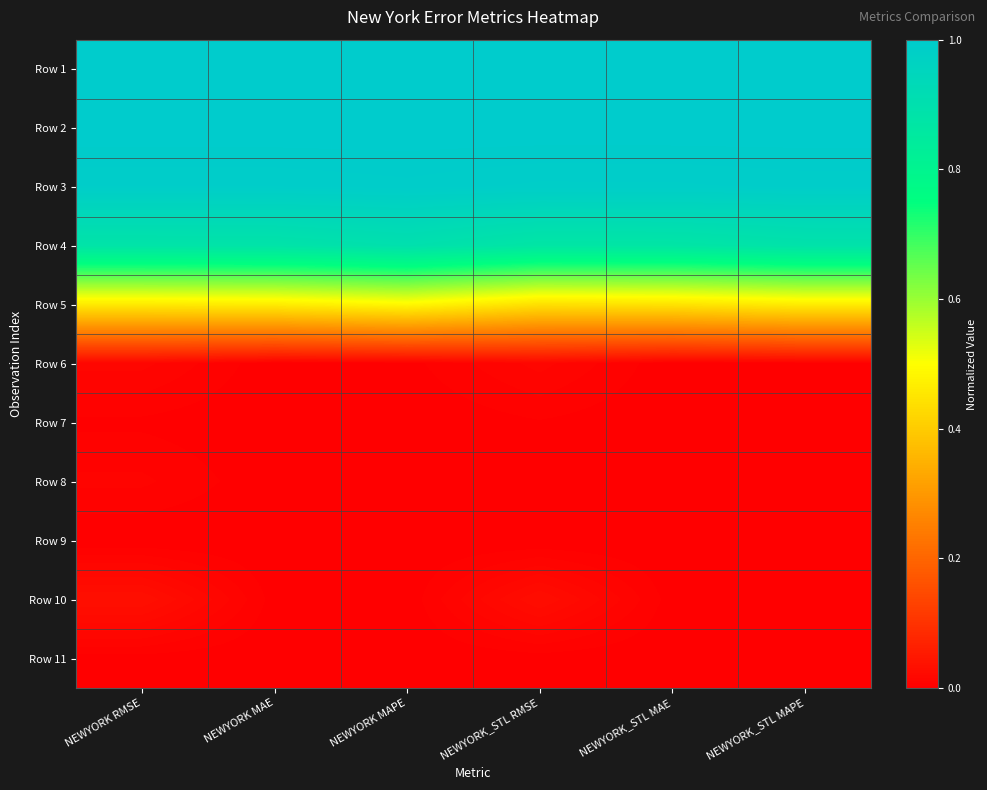

What is the greatest value displayed?

1.0